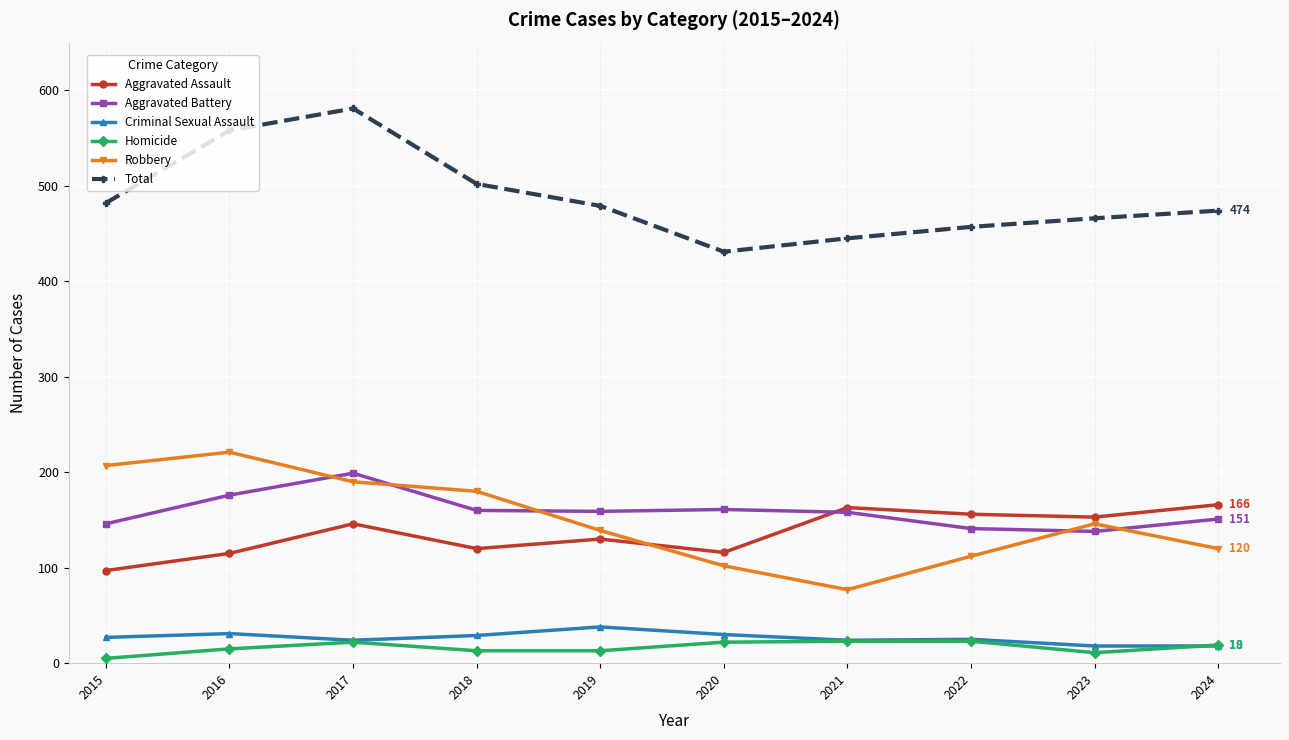

What is the minimum value shown in the chart?

5